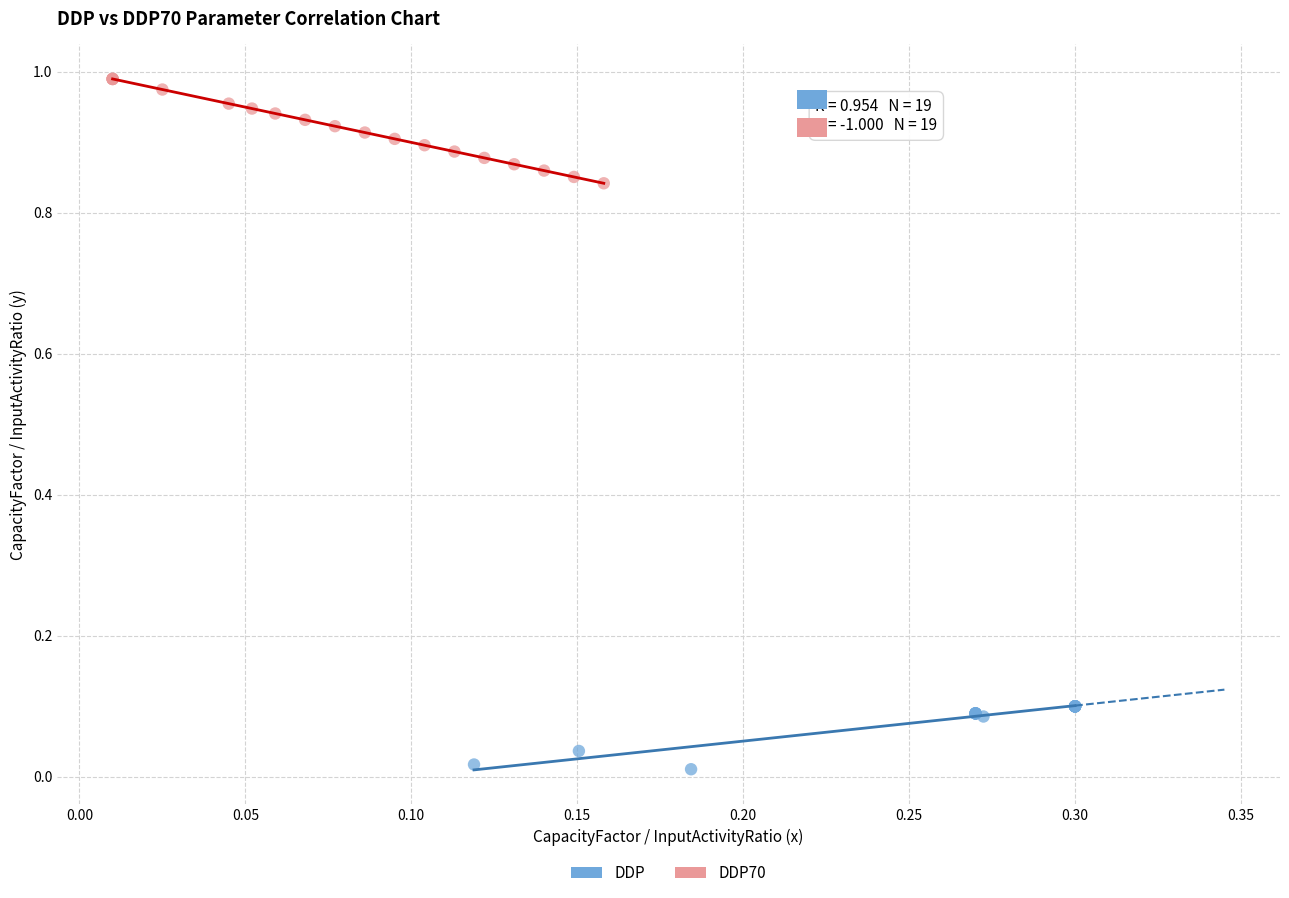

Which series reaches the minimum Y coordinate?

DDP